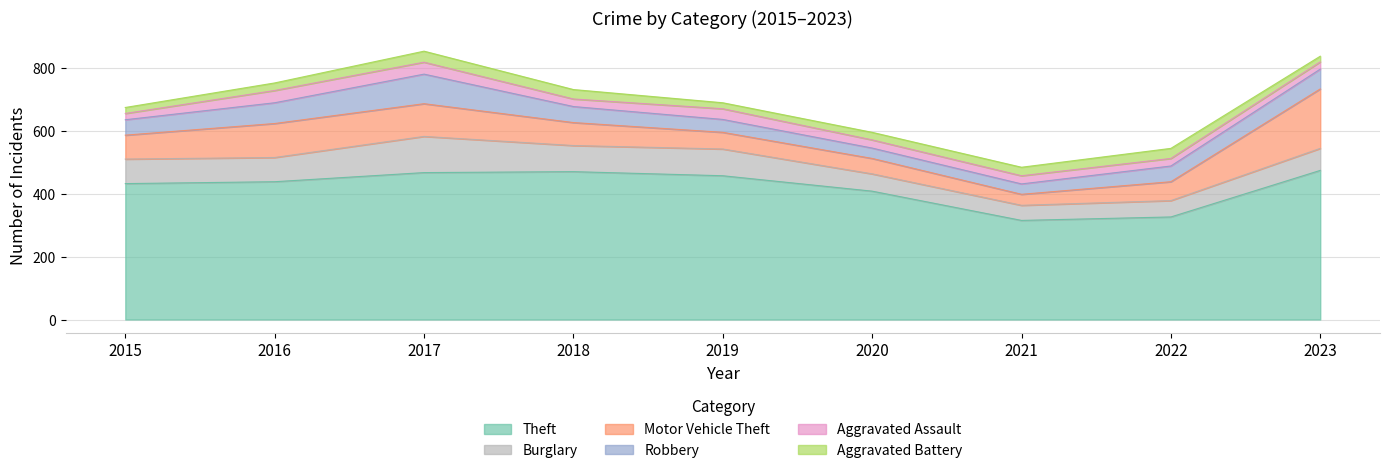

Which series has the largest range (max minus min)?

Theft